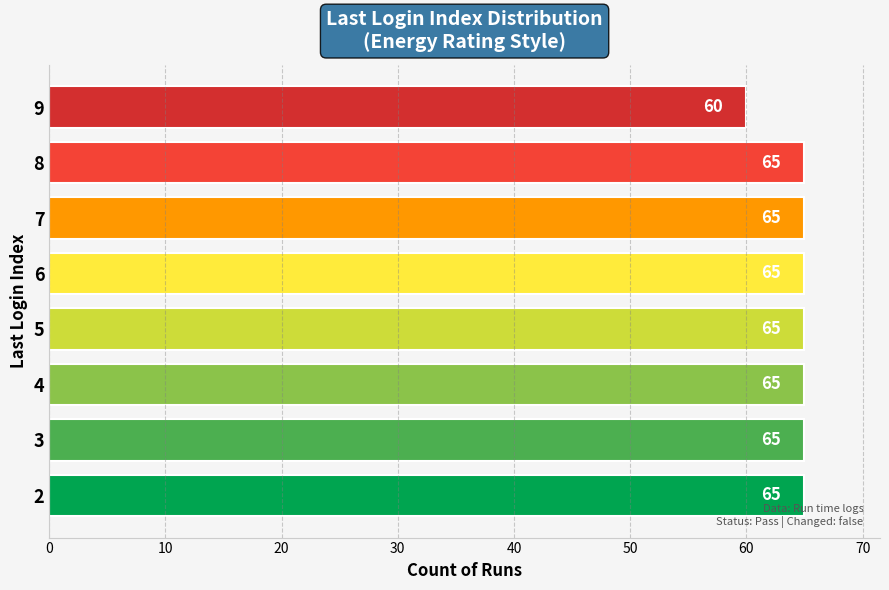

Where is the data nearest to the value 62?

9